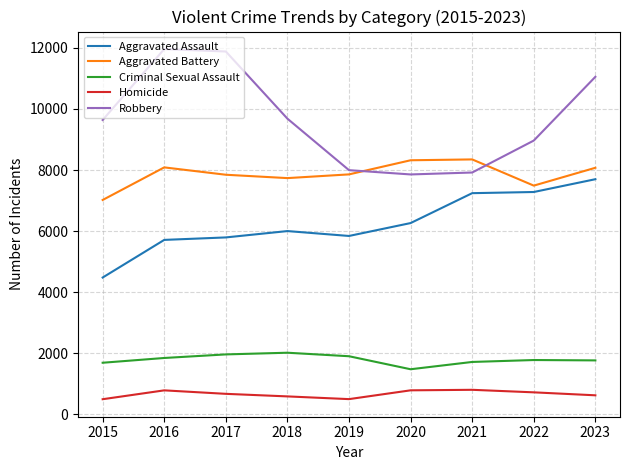

Which series changed the most between 2016 and 2021?

Robbery